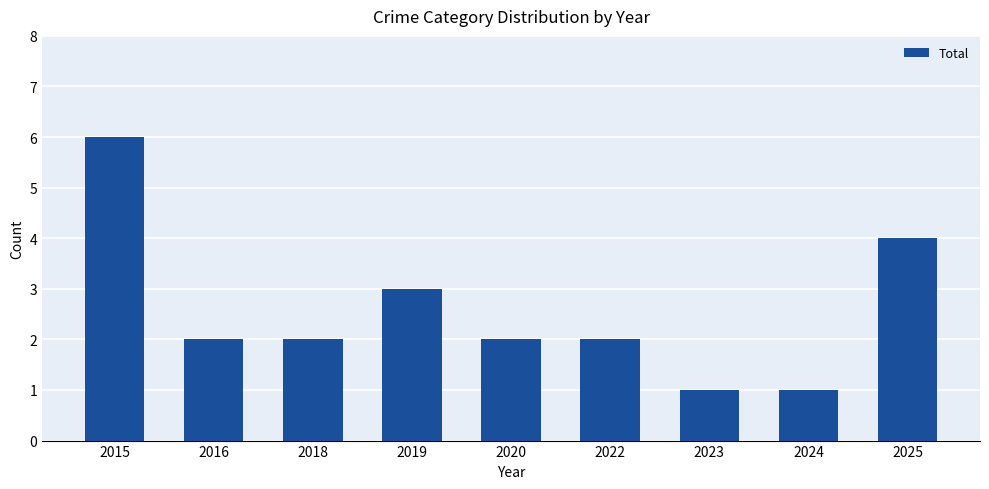

Is it true that the value at 2025 is 4?

True